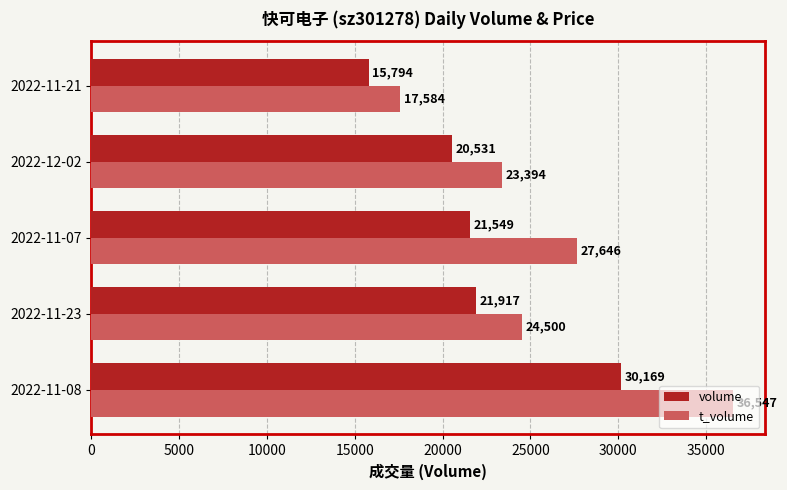

What is the smallest value displayed?

15794